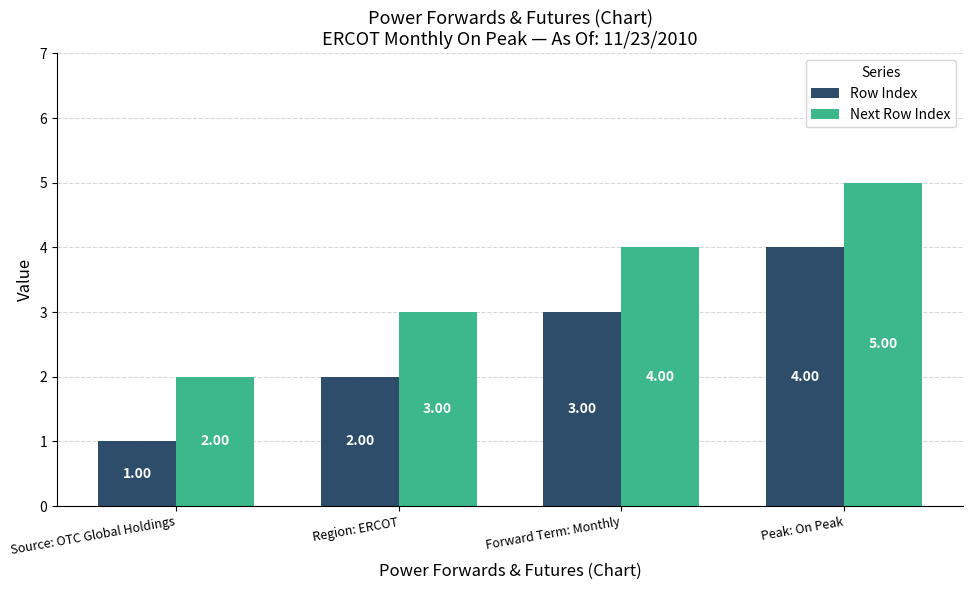

True or false: Next Row Index has a value of 2 at Source: OTC Global Holdings.

True